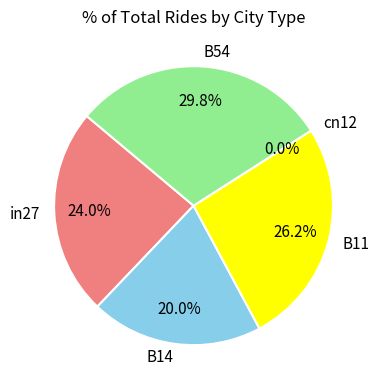

True or false: in27 accounts for 24% of the total.

True